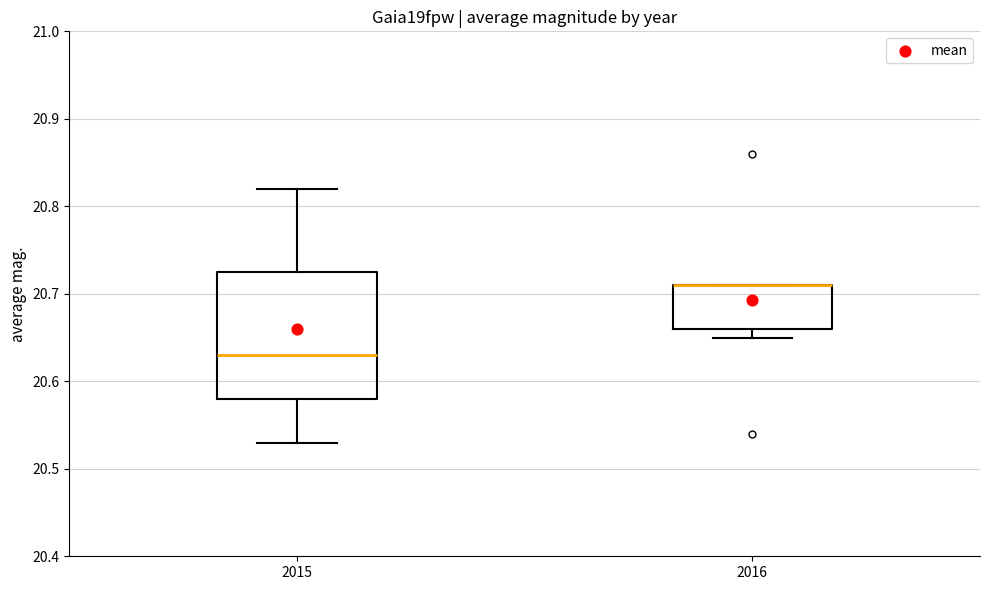

Where is the lower edge of the box at x = 2016 on the y-axis? The values are not printed on the chart, so give them approximately, as read against the axis.

20.66